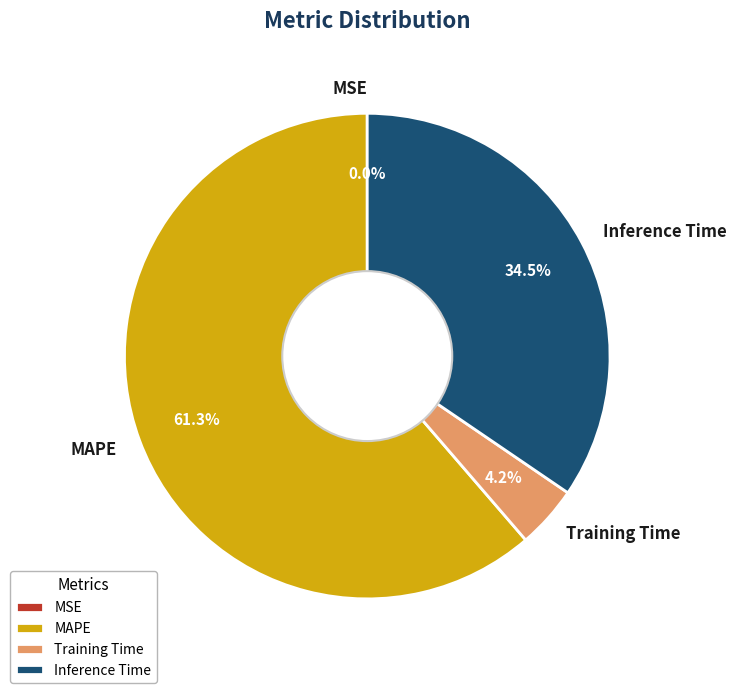

Which slice is the largest?

MAPE